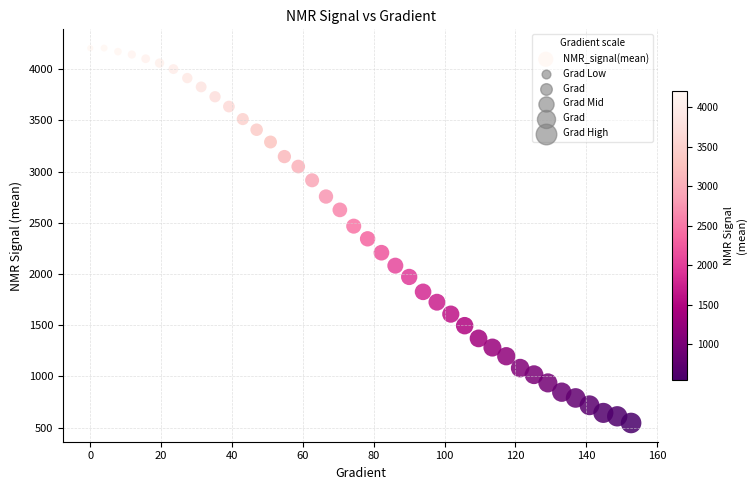

What is the range of Y values (max minus min)?

3658.7